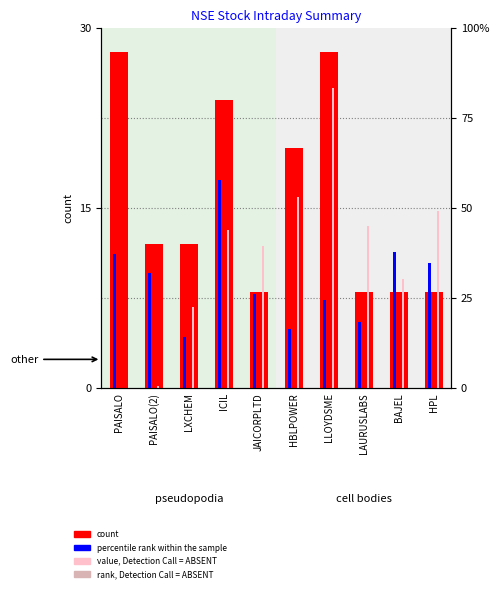

What are all the series names shown in the legend?

count, percentile rank within the sample, value, Detection Call = ABSENT, rank, Detection Call = ABSENT